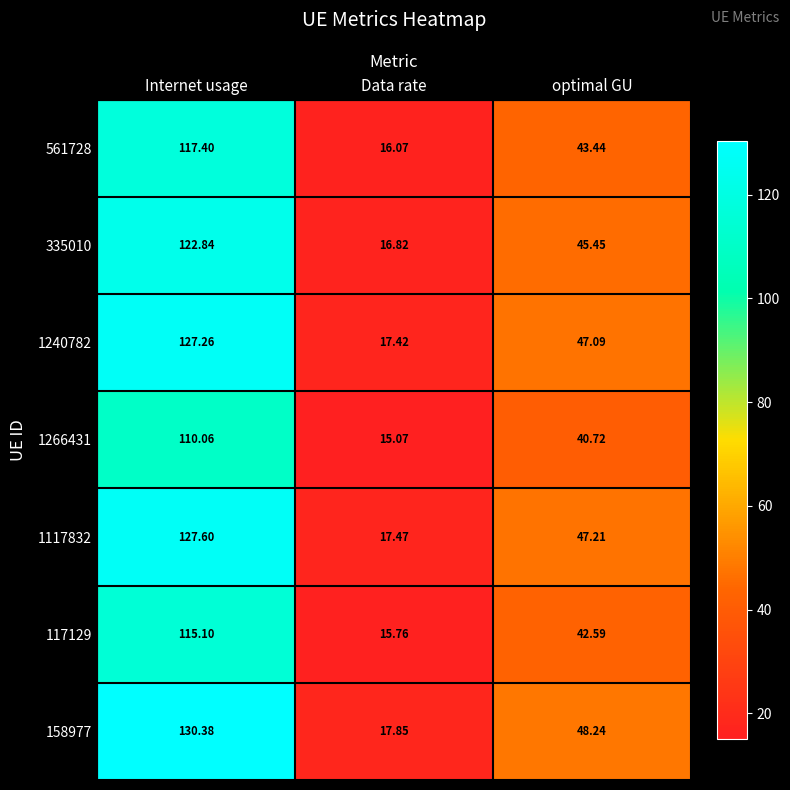

Is the value of 561728 at optimal GU greater than the value of 1266431 at Data rate?

Yes